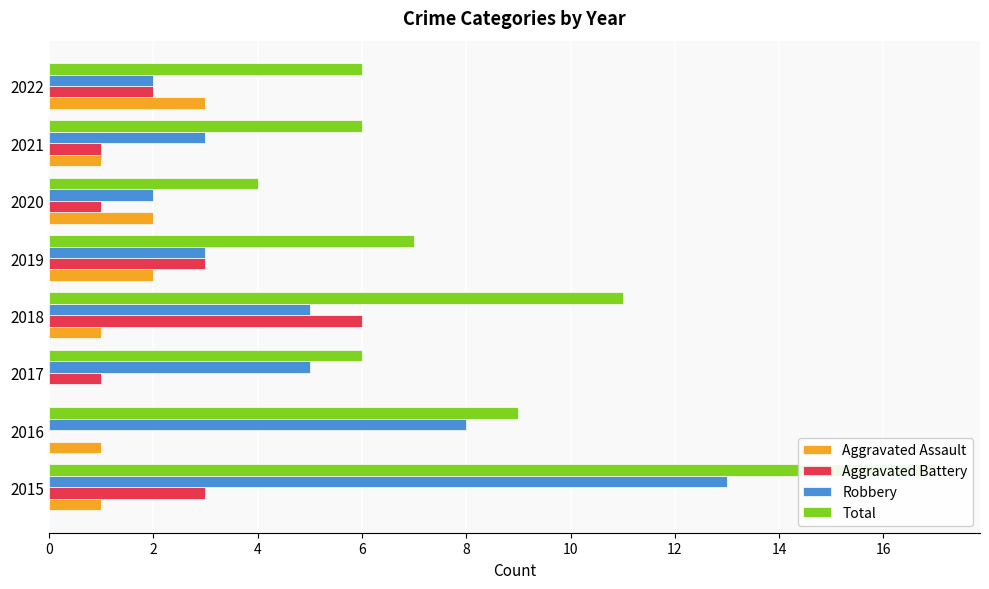

What is the difference between the highest and lowest values at 2017?

6